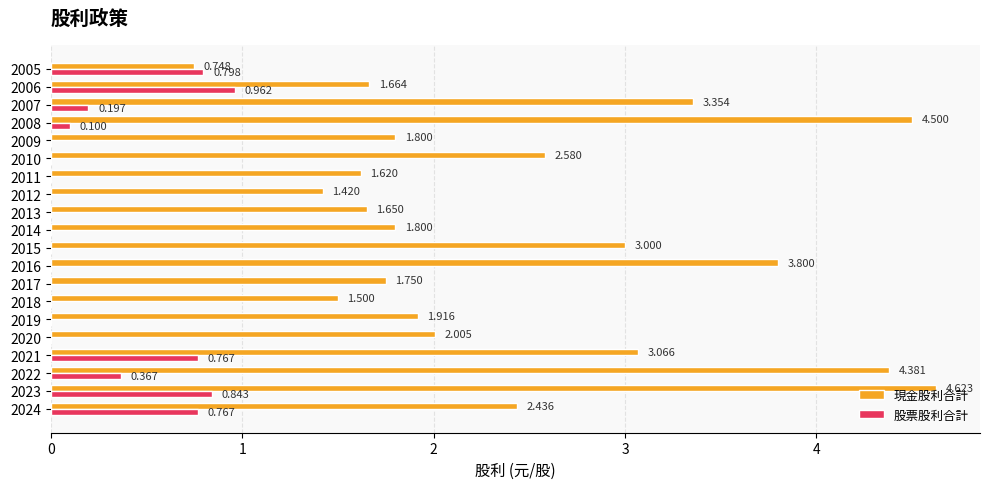

Count the number of categories in the chart.

20